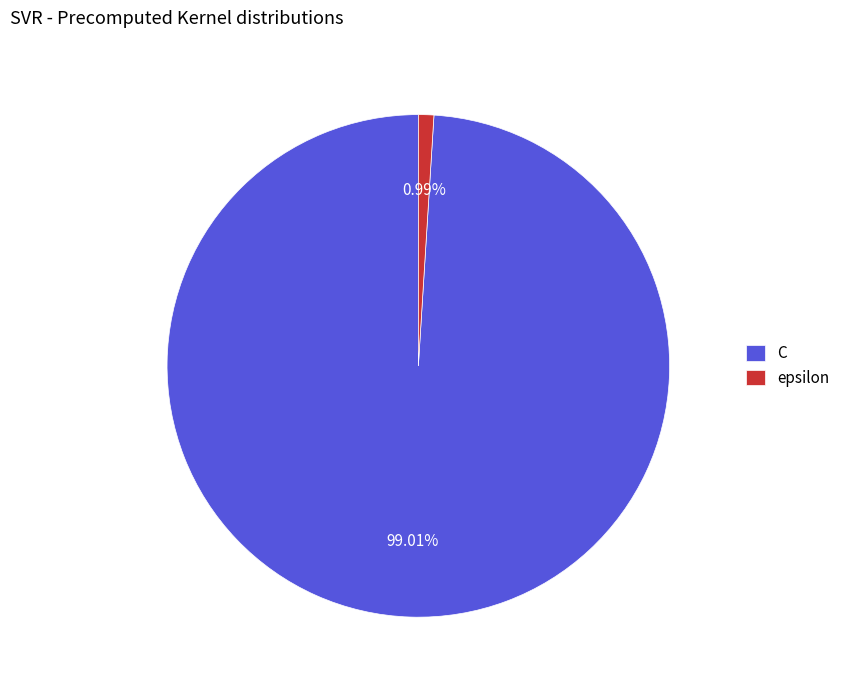

What is the ratio of the value at C to the value at epsilon?

100.0